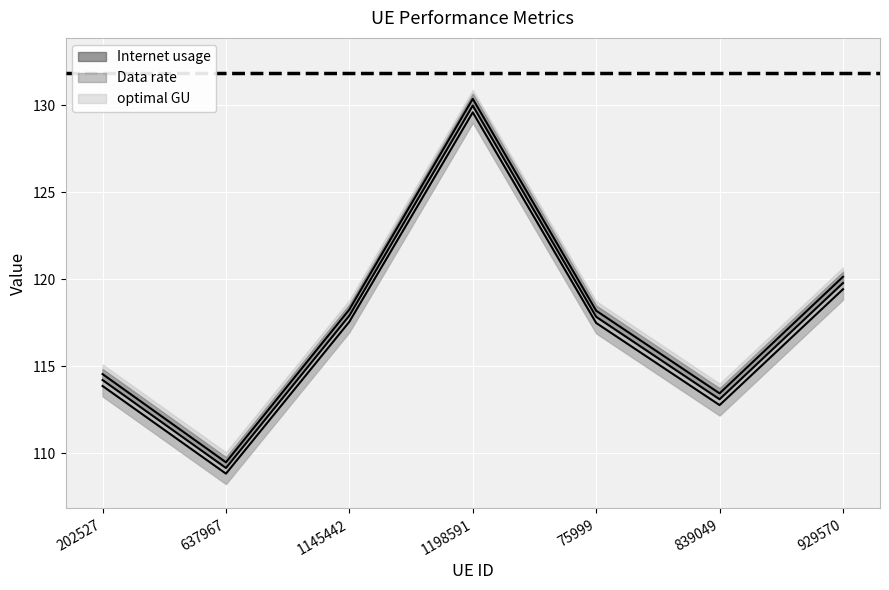

Reading left to right, extract all data points from this chart.

Internet usage: 114.6	109.5	118.3	130.4	118.2	113.4	120.1
Data rate: 113.9	108.8	117.6	129.6	117.5	112.8	119.4
optimal GU: 114.2	109.2	117.9	130.0	117.8	113.1	119.8